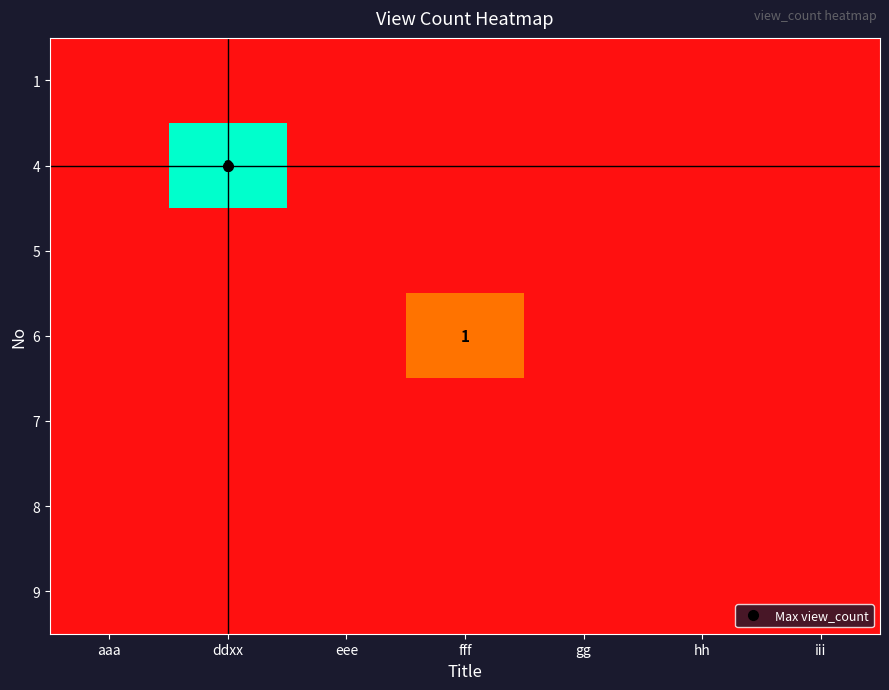

What is the sum of all 4 values?

3